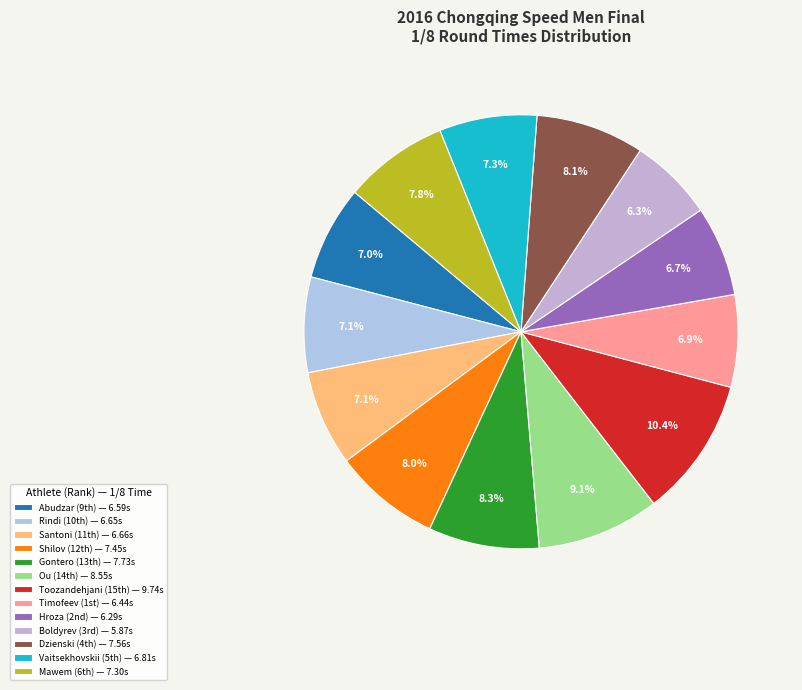

How many slices are in this pie chart?

13